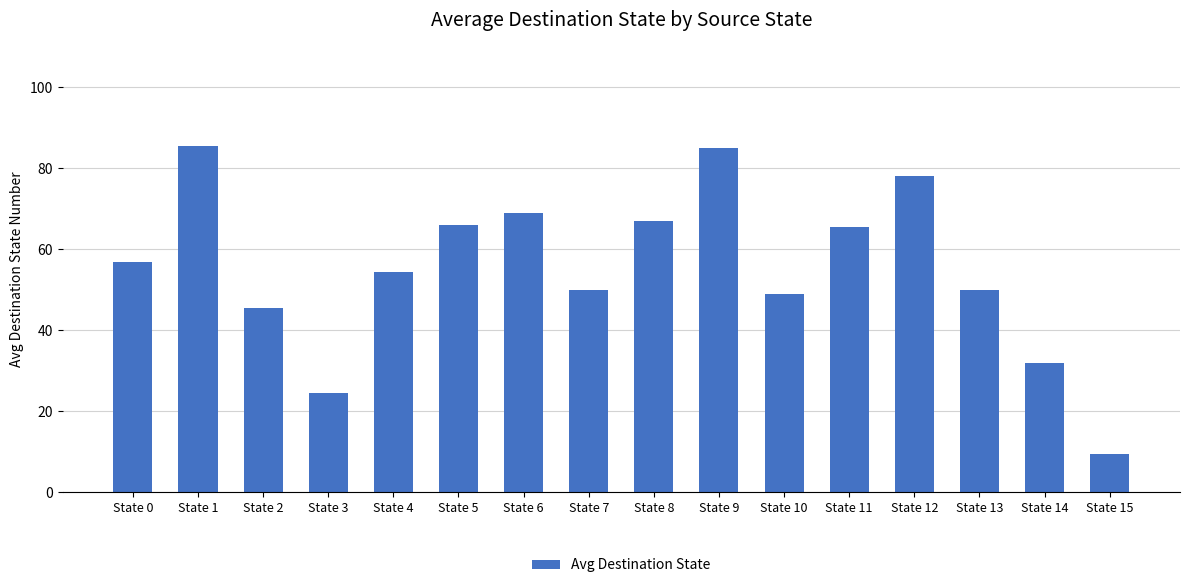

What is the maximum value shown in the chart?

85.5